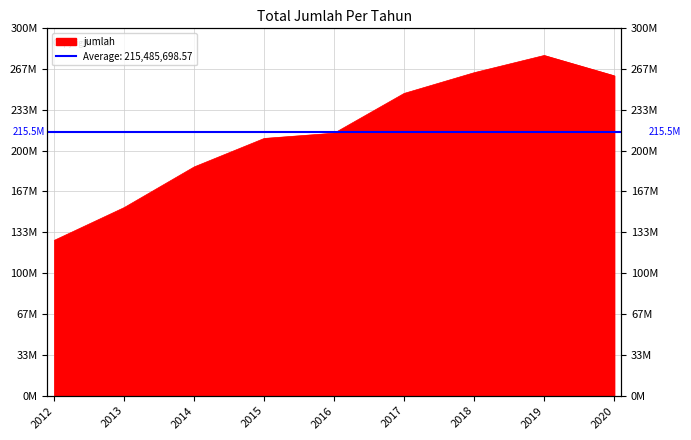

What is the value of the 9th point from the left?

260963721.4